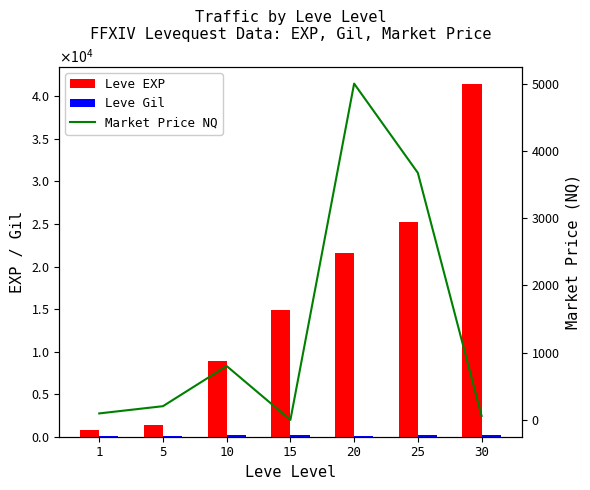

At 1, list the series in order from smallest to largest.

Market Price NQ, Leve Gil, Leve EXP